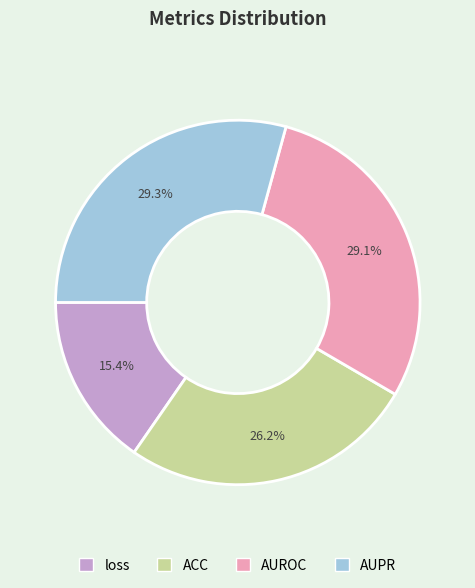

What percentage is the AUPR slice, to the nearest percent?

29%